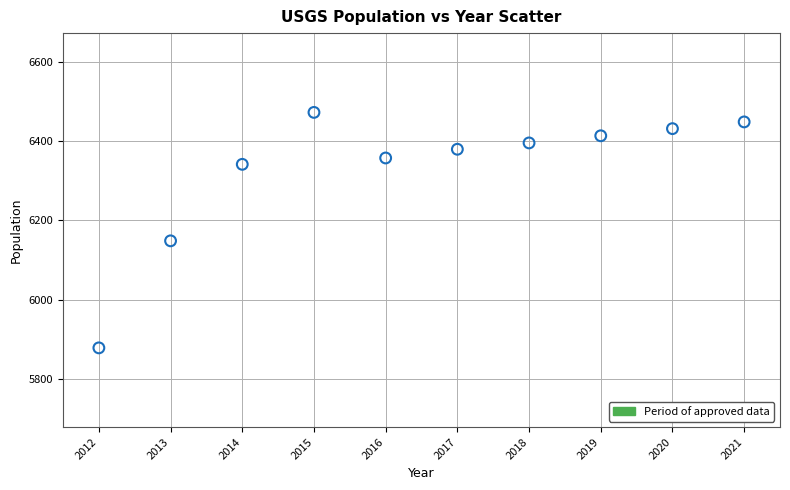

What is the range of X values (max minus min)?

9